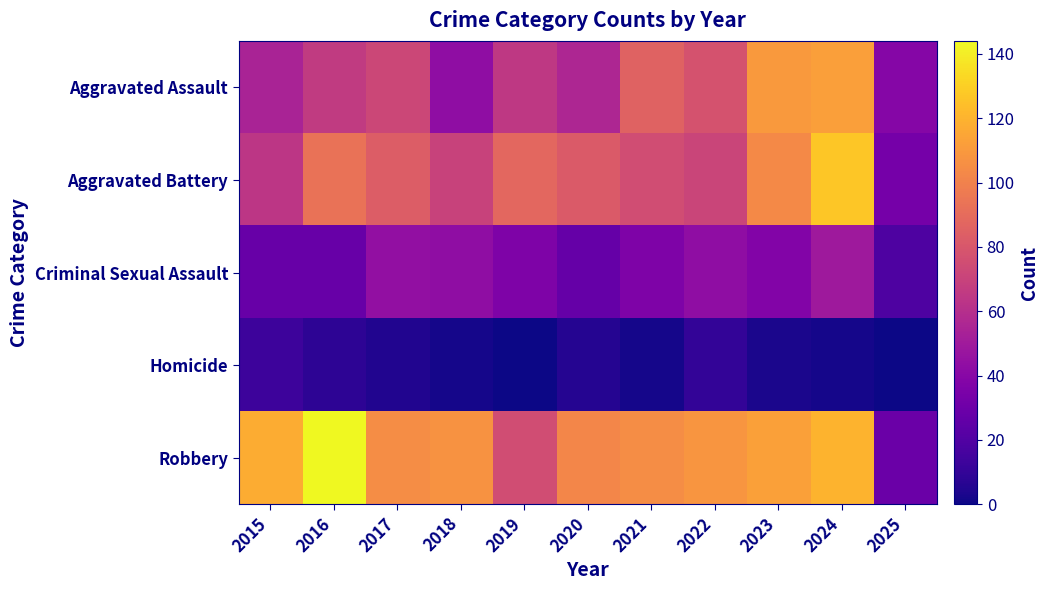

At how many categories does at least one series exceed 92?

9